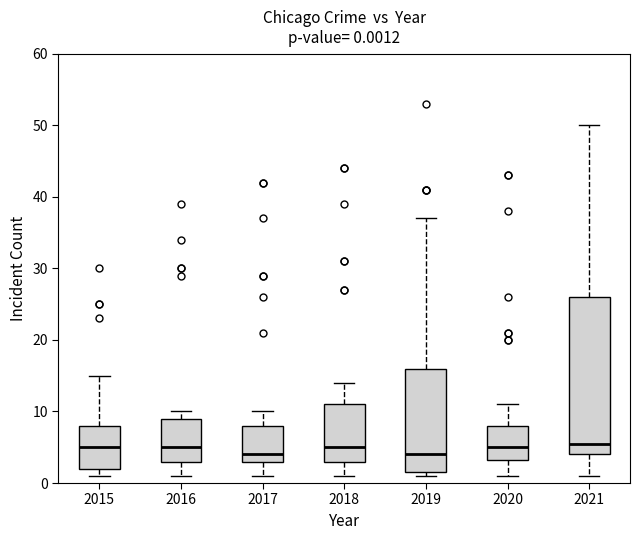

Which box is the tallest, from its lower edge to its upper edge?

2021